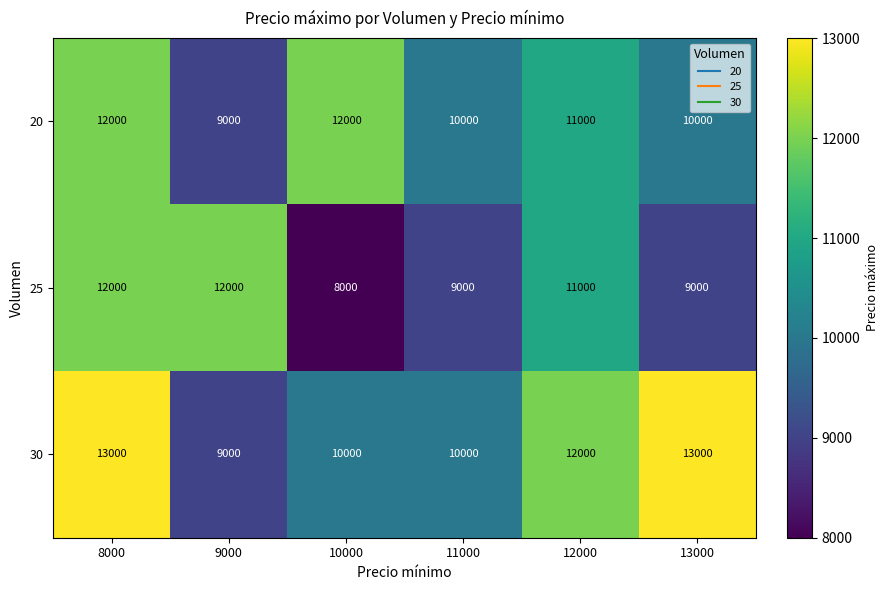

List the series in order of their overall mean, highest first.

30, 20, 25